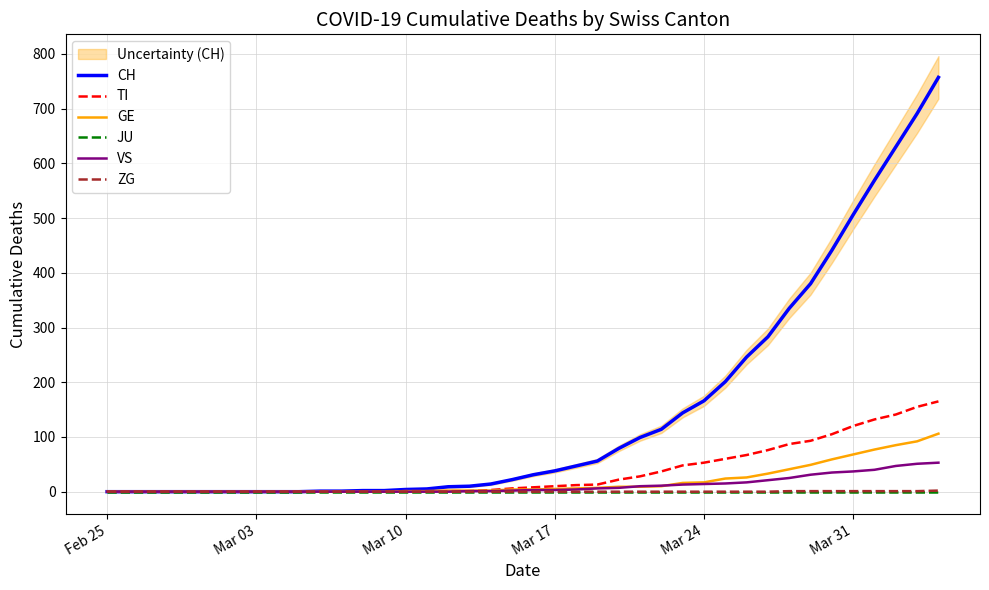

How many categories are shown in the chart?

40